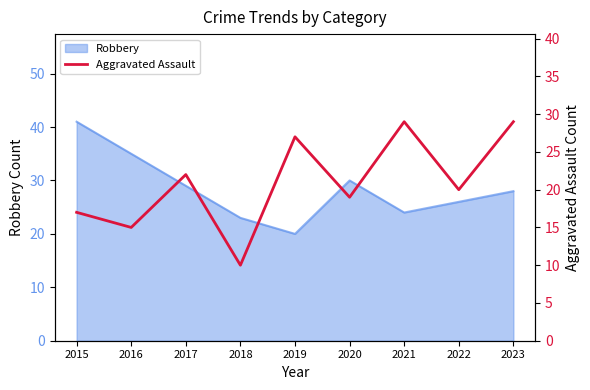

What is the lowest value of the Robbery series?

20